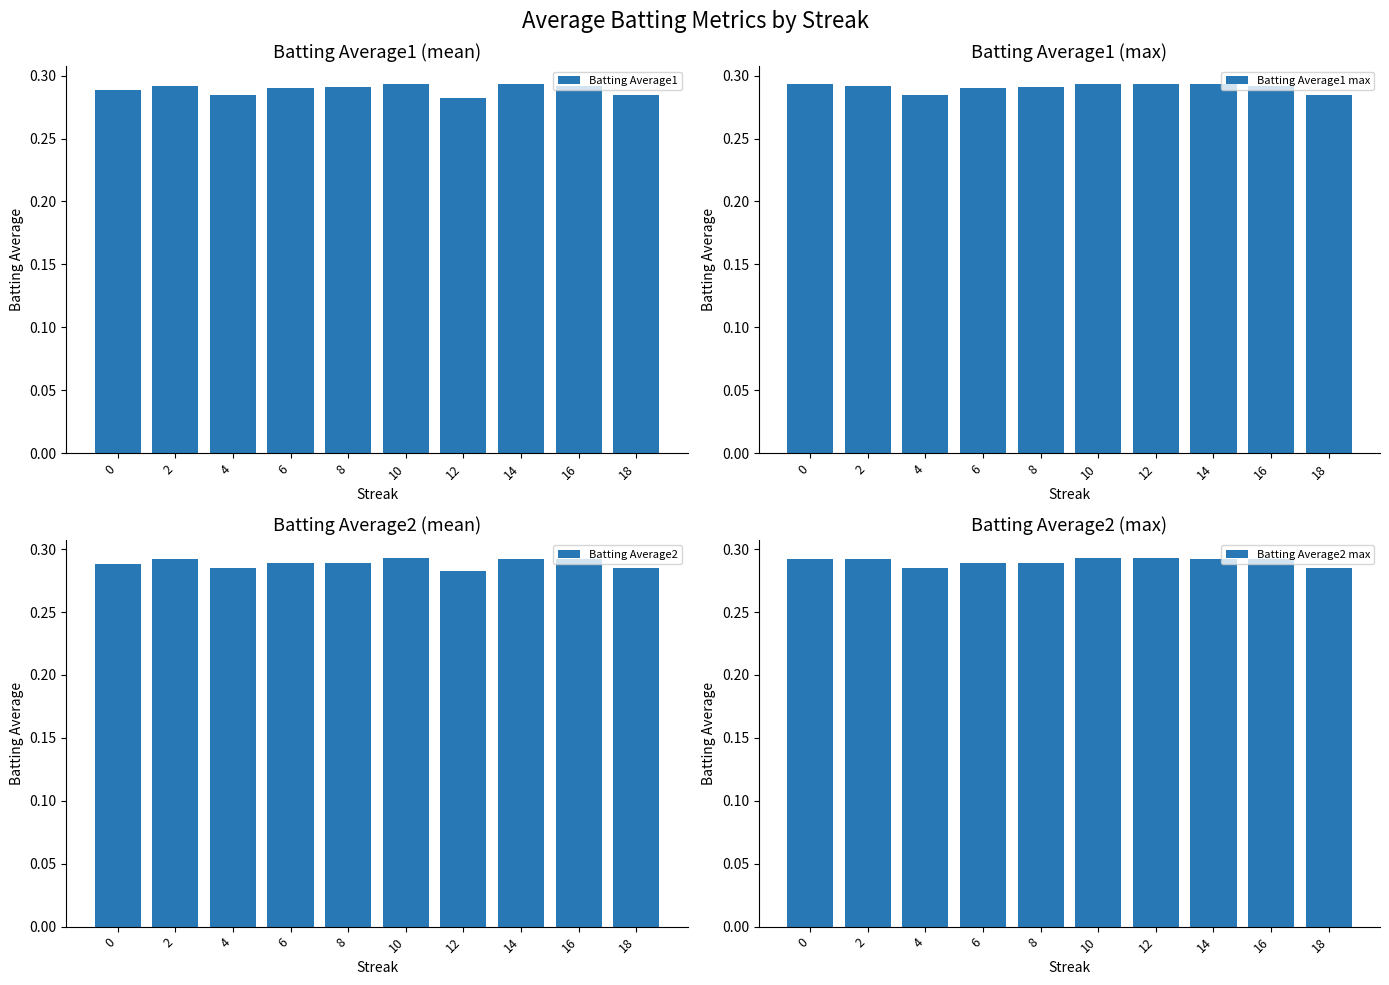

At which label does Batting Average2 max reach its minimum?

4